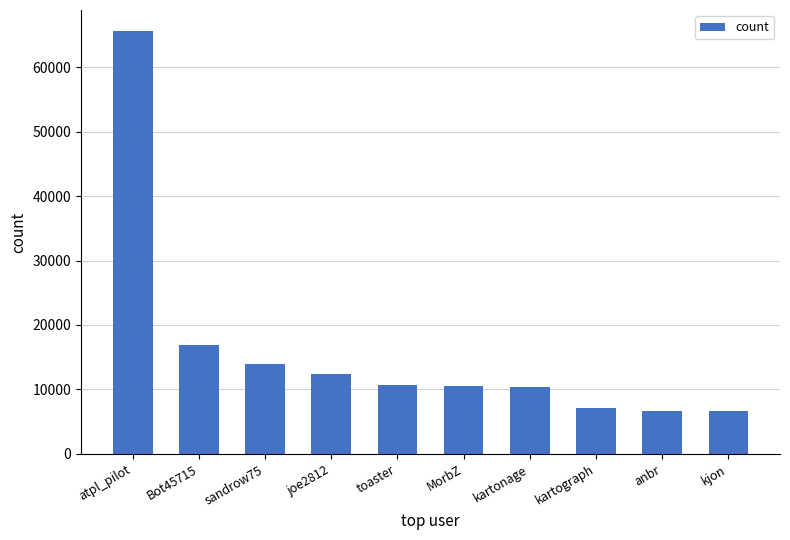

What is the label of the 4th bar from the right?

kartonage